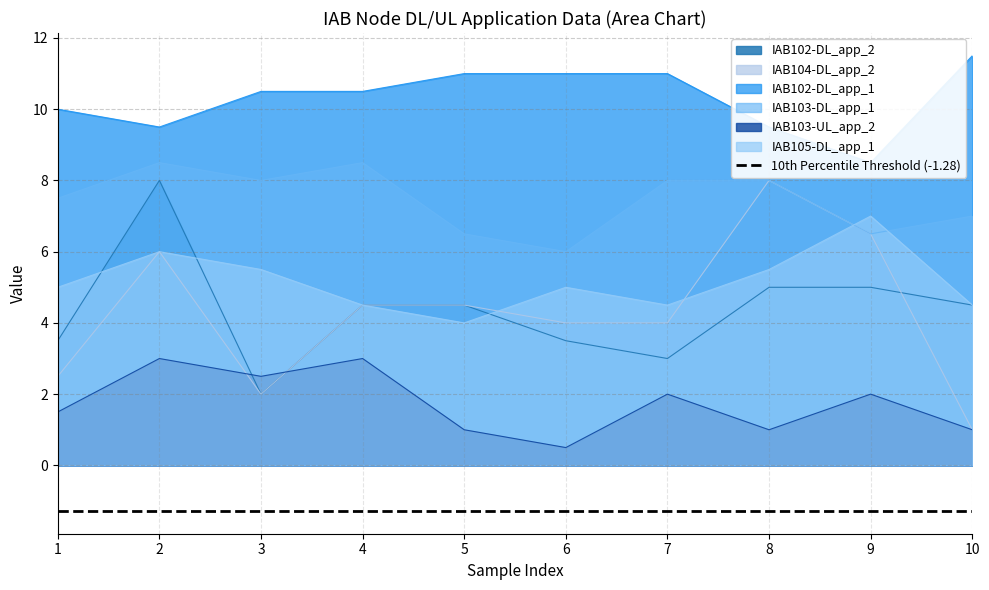

How many interior local valleys does the IAB103-UL_app_2 series have?

3